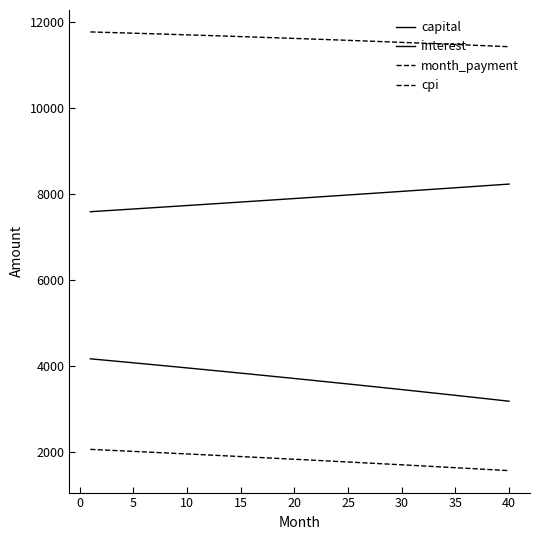

Does the chart have visible grid lines?

No